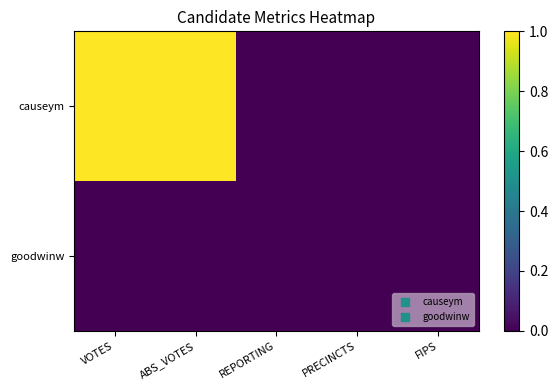

List the series in order of their overall mean, highest first.

causeym, goodwinw